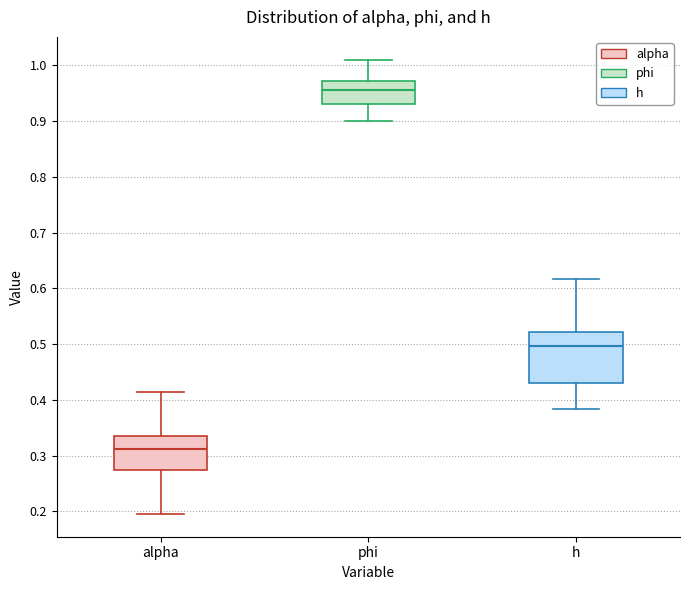

Where does the upper whisker of the box for h end on the y-axis? The values are not printed on the chart, so give them approximately, as read against the axis.

0.62